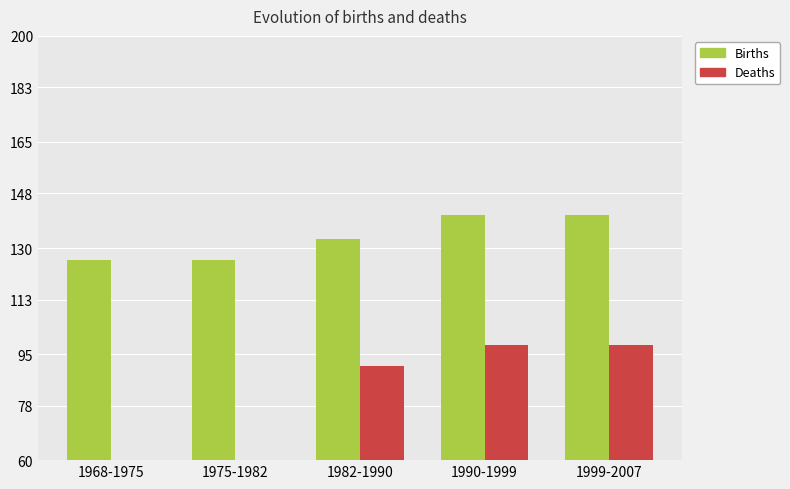

How many groups of bars are there?

5